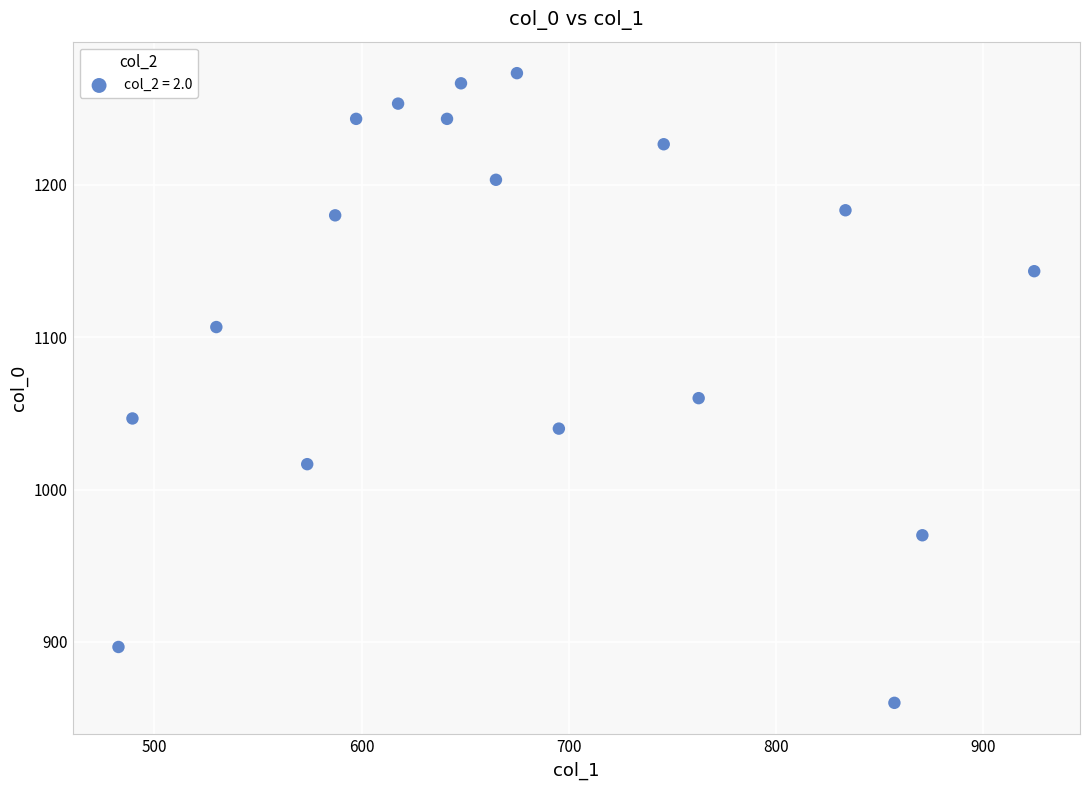

What Y value in the scatter plot is closest to 1066?

1060.0